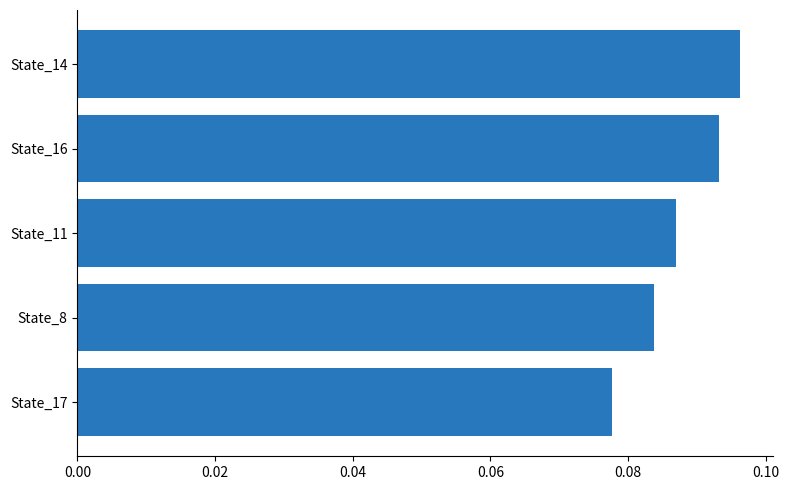

At which category does the chart reach its peak across all series?

State_14